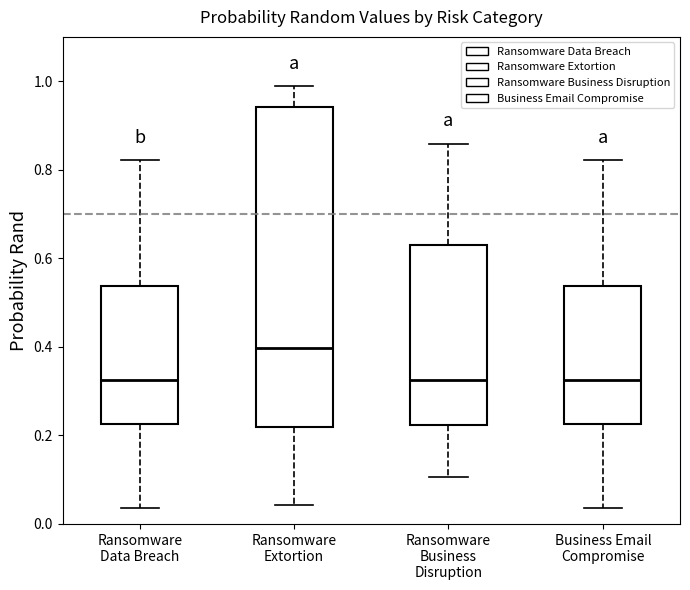

Where is the upper edge of the box for Business Email Compromise on the y-axis? The values are not printed on the chart, so give them approximately, as read against the axis.

0.54